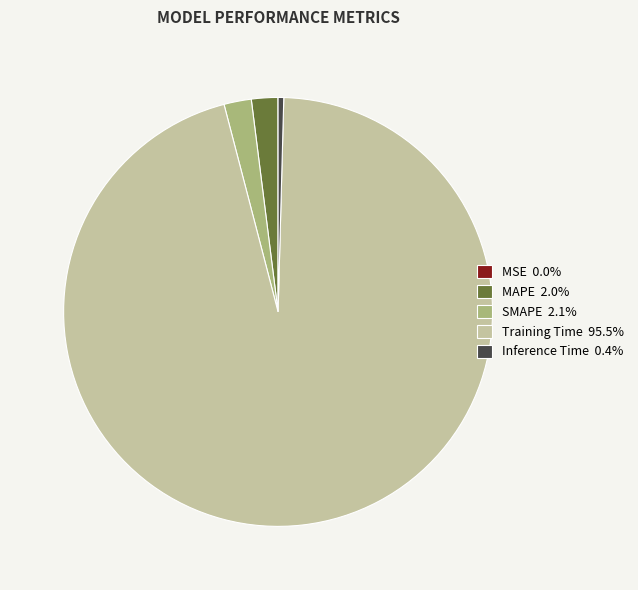

Does MAPE 2.0% account for over 50% of the chart?

No